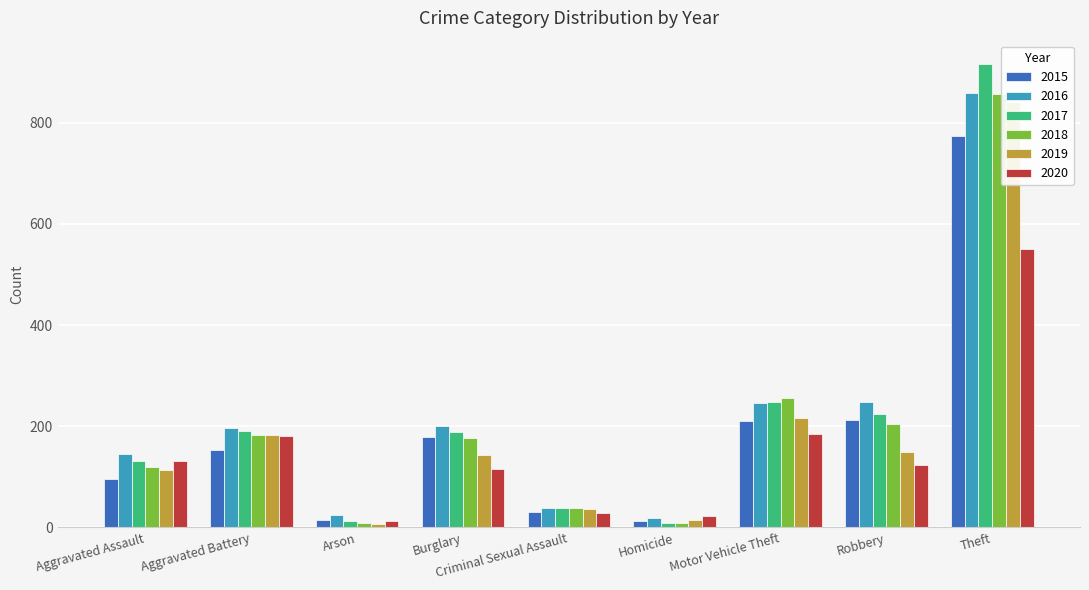

The 2017 series shows 247 at Motor Vehicle Theft. True or false?

True